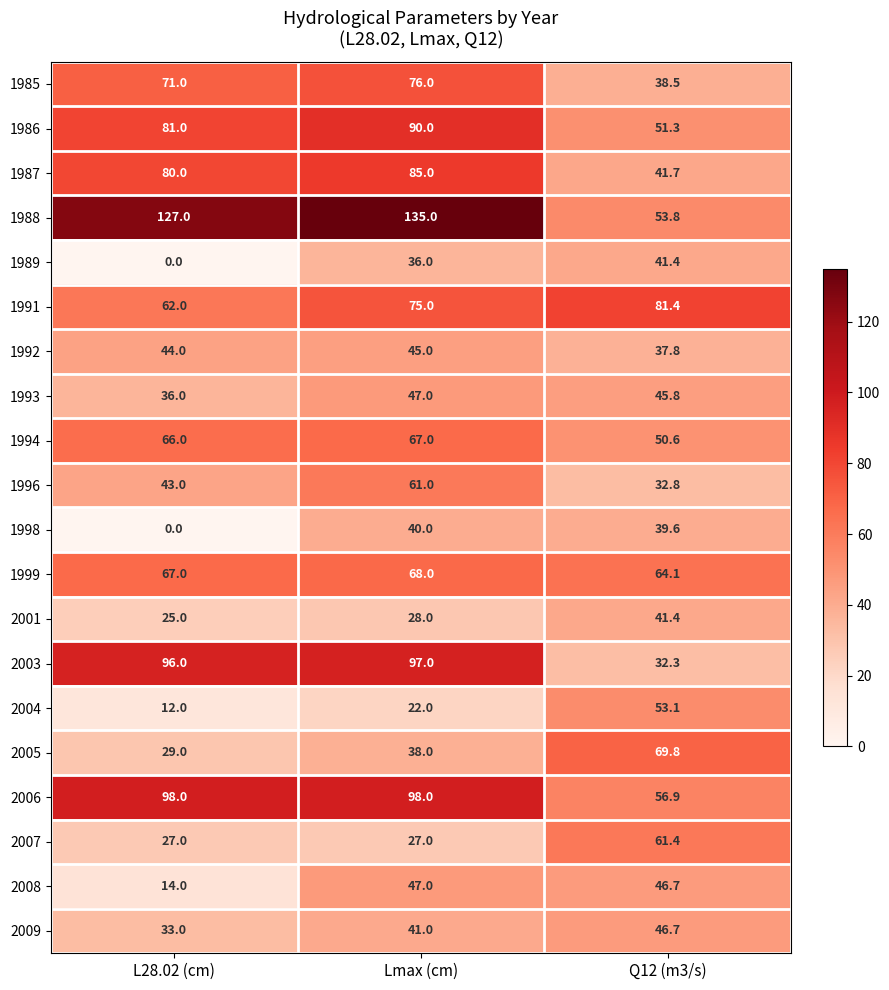

What is the maximum value shown in the chart?

135.0